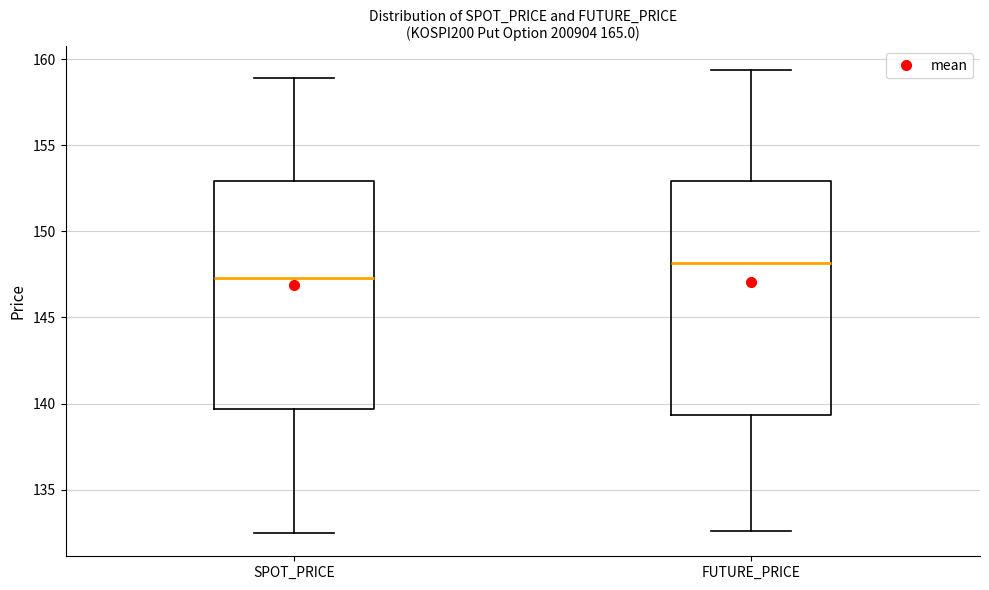

Which box has the highest median line?

FUTURE_PRICE